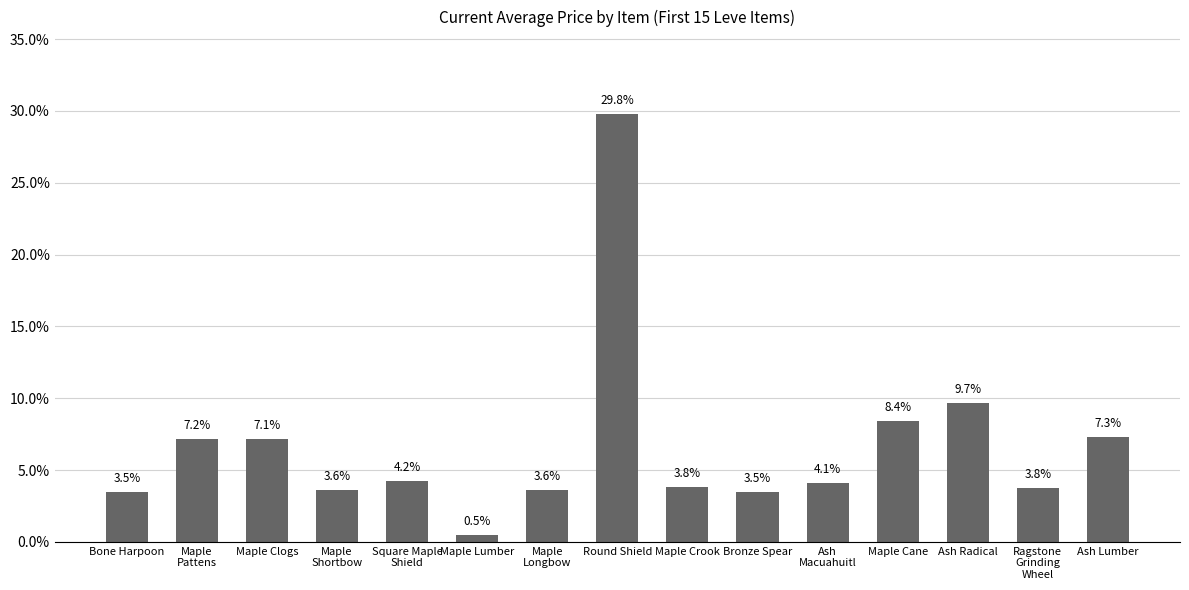

Approximately how many times larger is the value at Ash Lumber compared to Bone Harpoon?

2.1